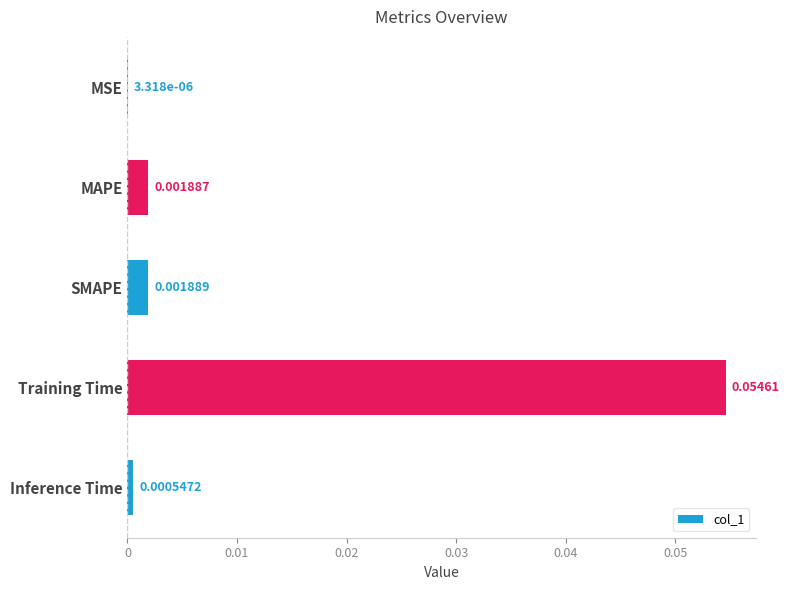

Which has a higher value, Training Time or Inference Time?

Training Time